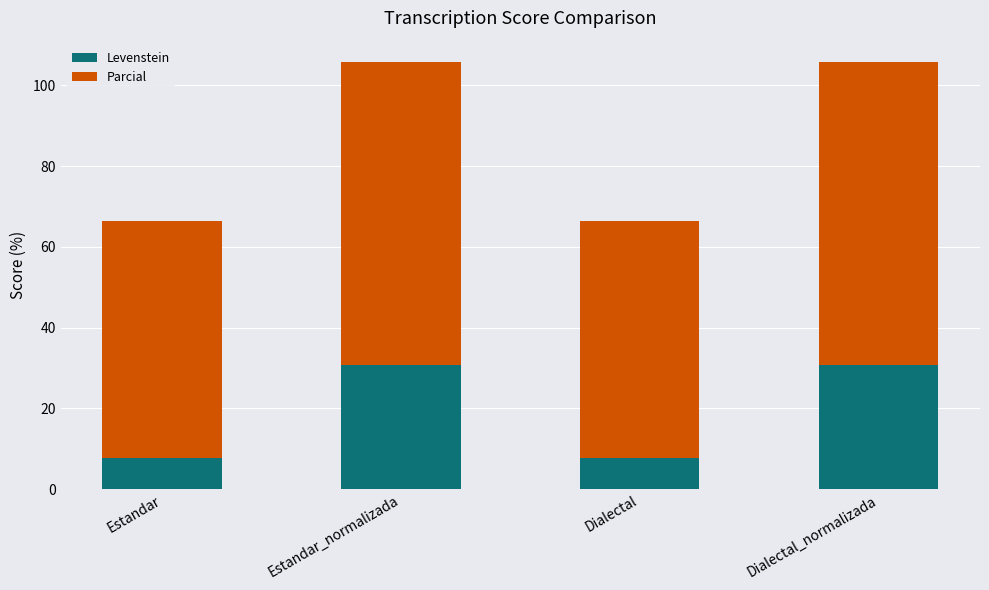

True or false: Levenstein has a value of 7.7 at Dialectal.

True